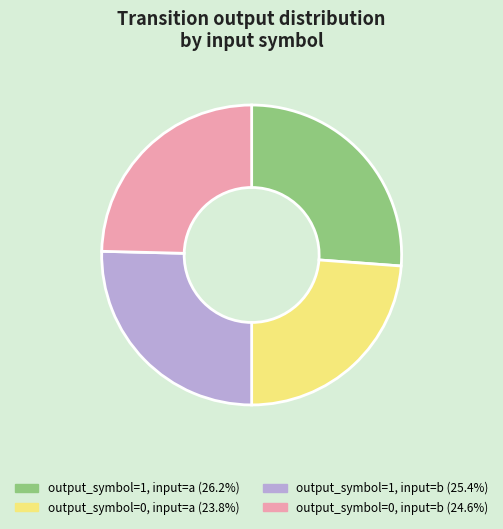

What is the ratio of the value at output_symbol=0, input=a (23.8%) to the value at output_symbol=1, input=b (25.4%)?

0.9